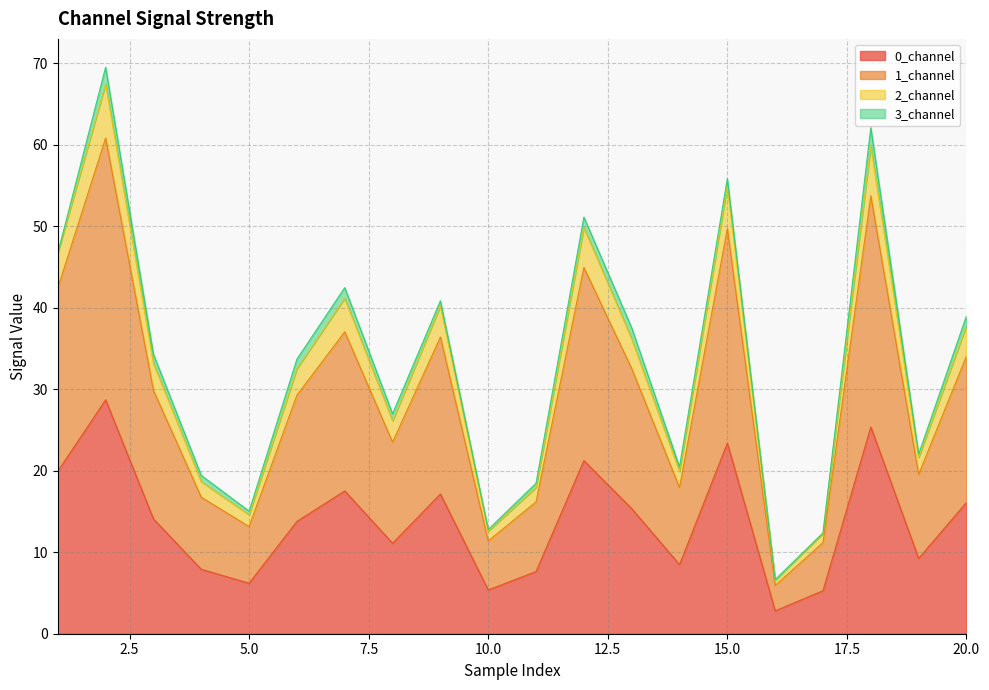

Where does the 0_channel series first go above 14?

1